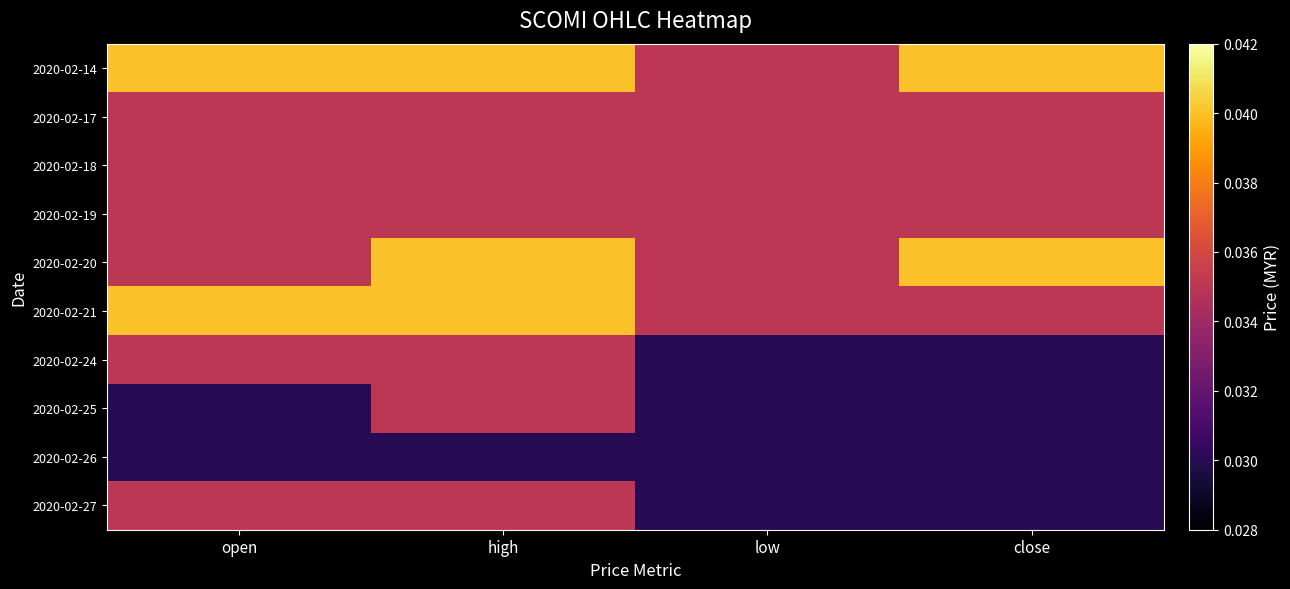

At which category is the sum across all series the highest?

high